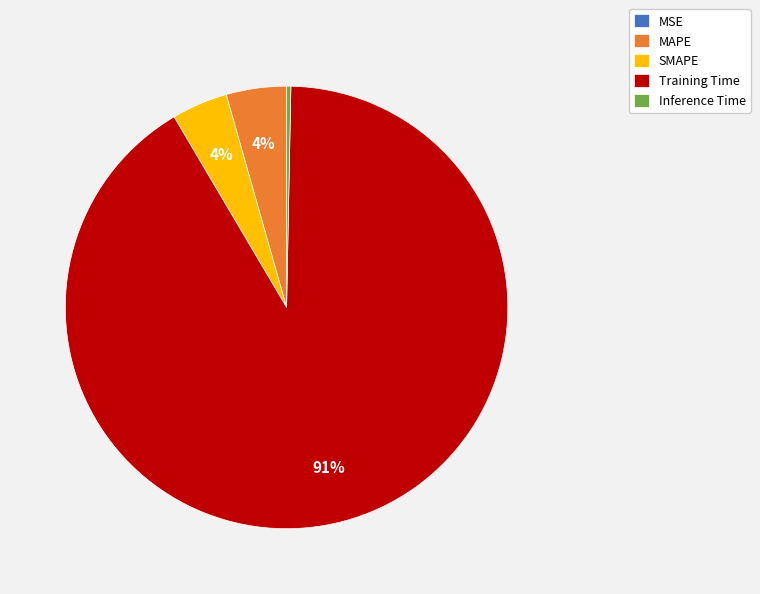

Which category accounts for the majority?

Training Time